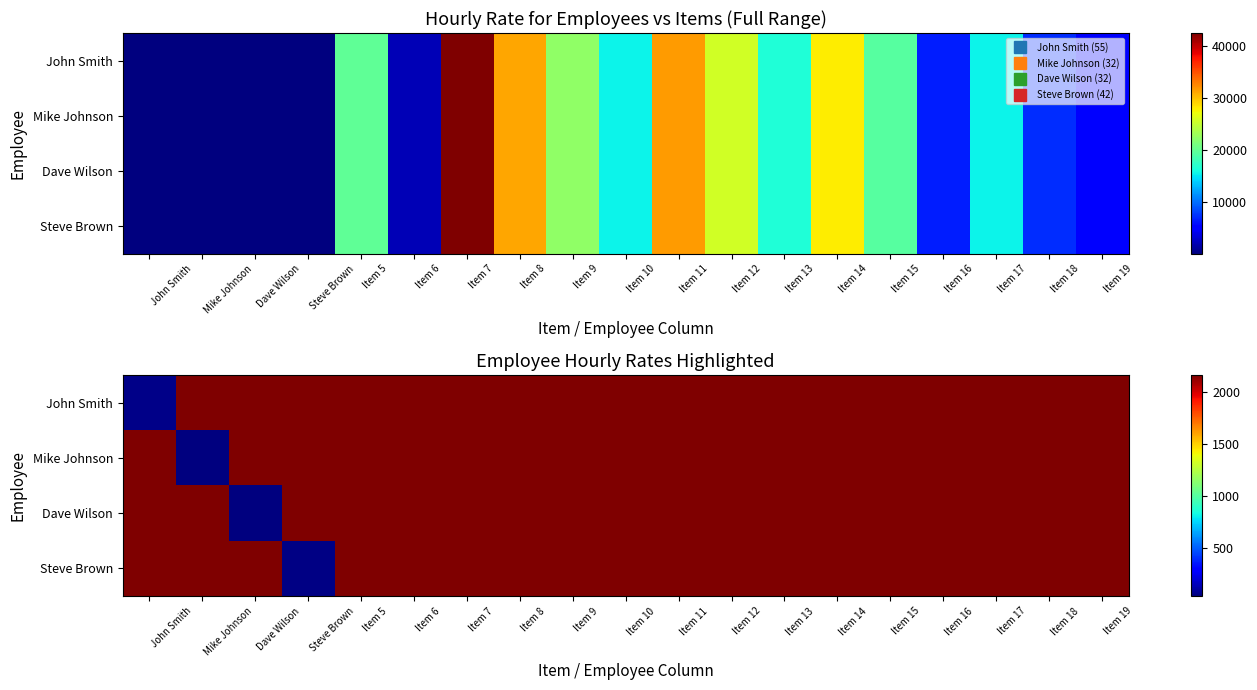

What is the total value across all series at Item 13?

8648